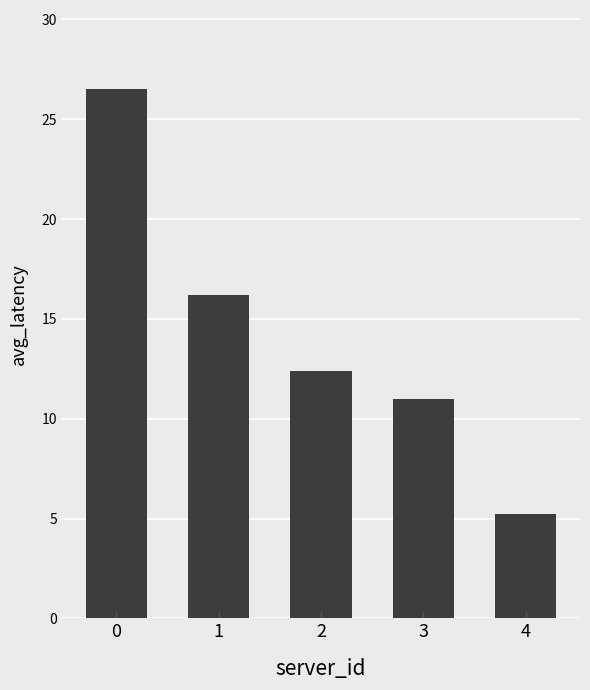

How many bars are there in total?

5